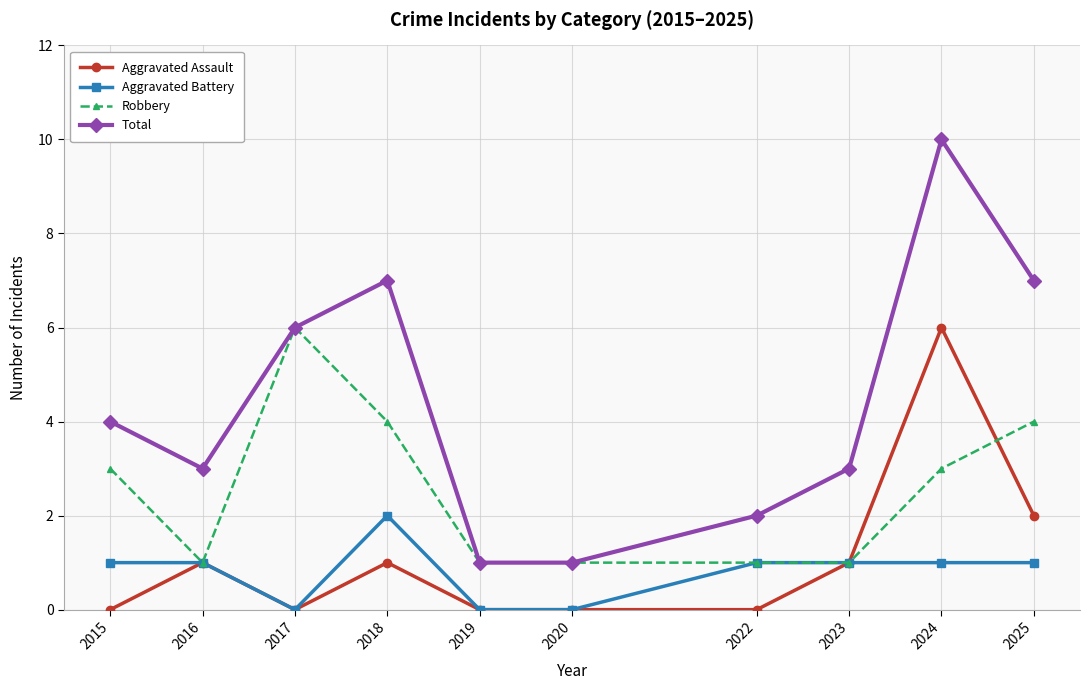

Reading right to left, what are all the values shown in this chart?

Aggravated Assault: 2025=2	2024=6	2023=1	2022=0	2020=0	2019=0	2018=1	2017=0	2016=1	2015=0
Aggravated Battery: 2025=1	2024=1	2023=1	2022=1	2020=0	2019=0	2018=2	2017=0	2016=1	2015=1
Robbery: 2025=4	2024=3	2023=1	2022=1	2020=1	2019=1	2018=4	2017=6	2016=1	2015=3
Total: 2025=7	2024=10	2023=3	2022=2	2020=1	2019=1	2018=7	2017=6	2016=3	2015=4